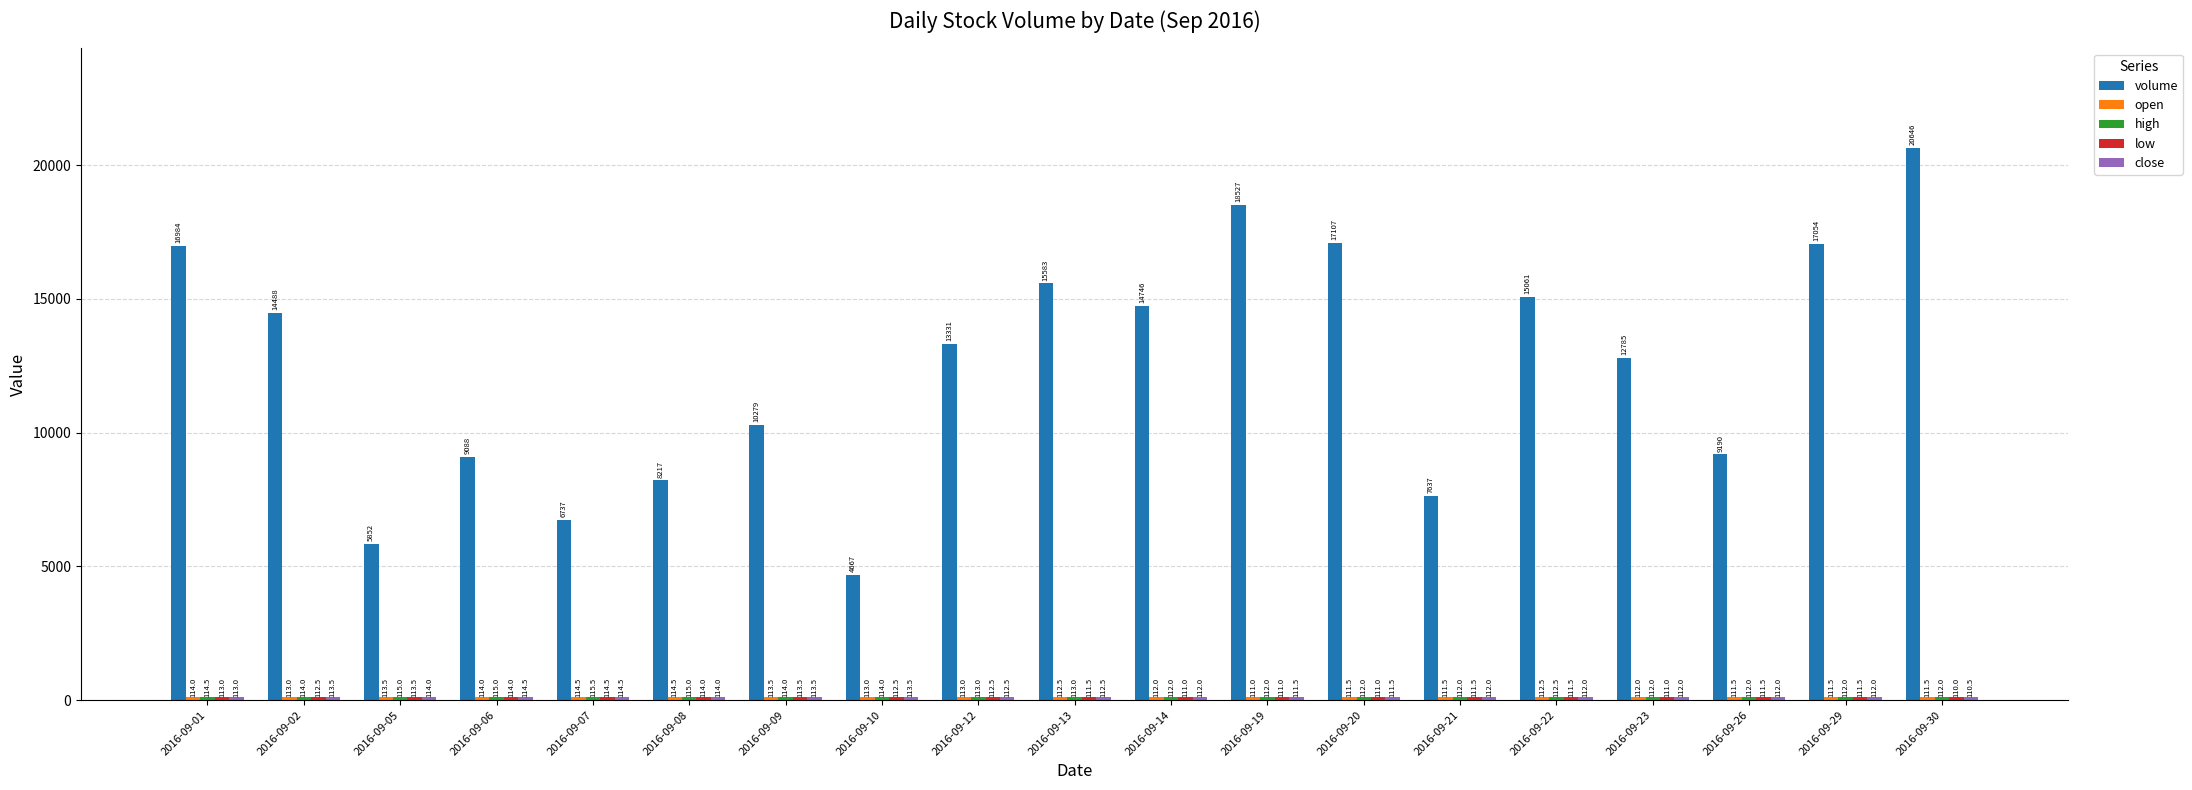

Which series has the widest spread of values?

volume